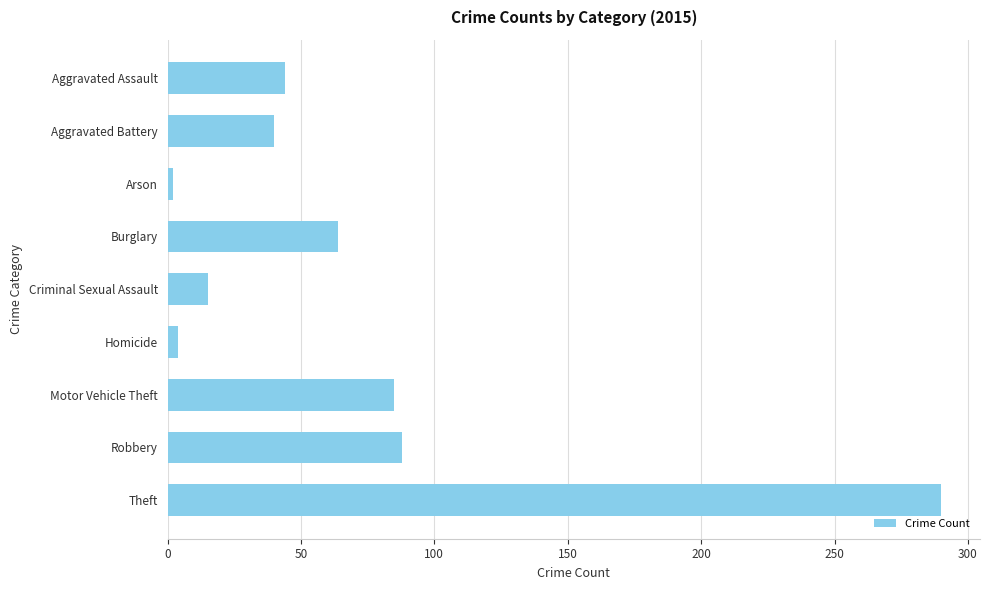

What is the label of the 9th bar from the top?

Theft